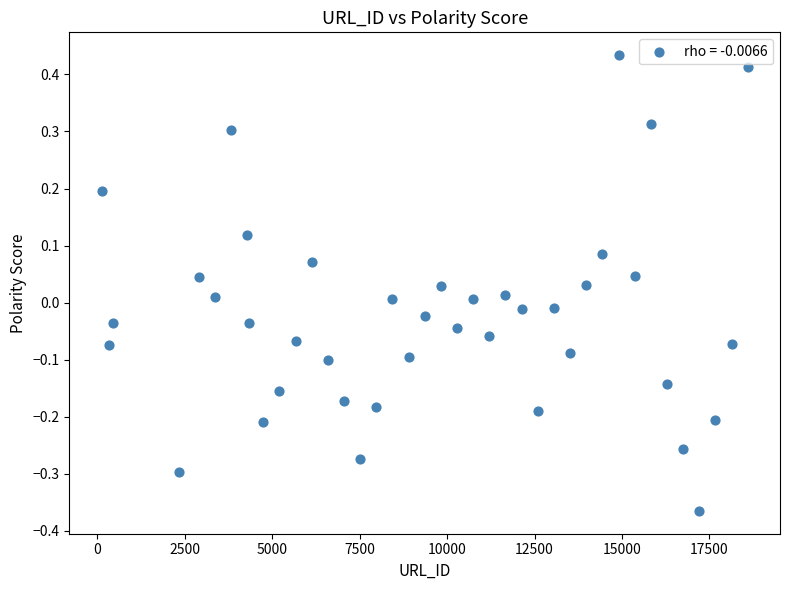

What is the range of X values (max minus min)?

18472.0